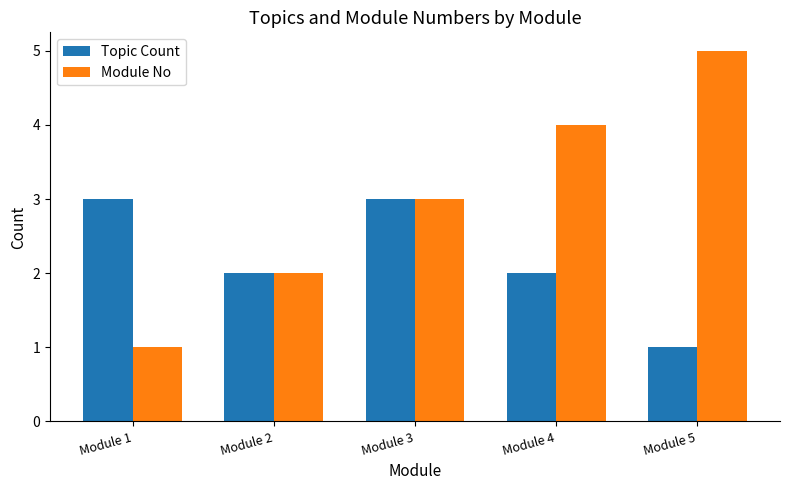

Which series has the largest range (max minus min)?

Module No